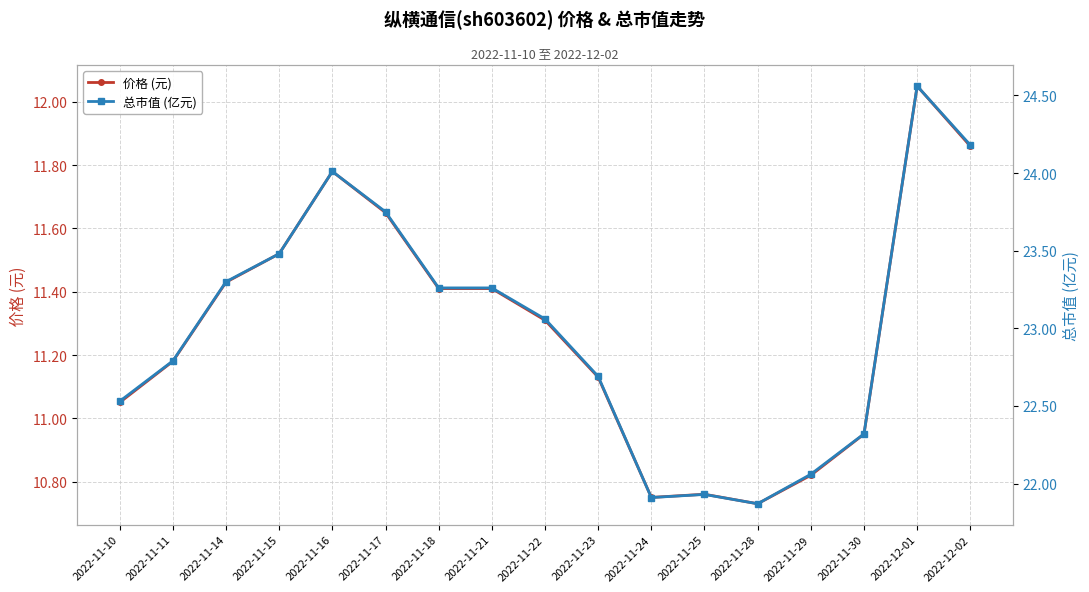

How many interior local valleys does the 总市值 (亿元) series have?

2